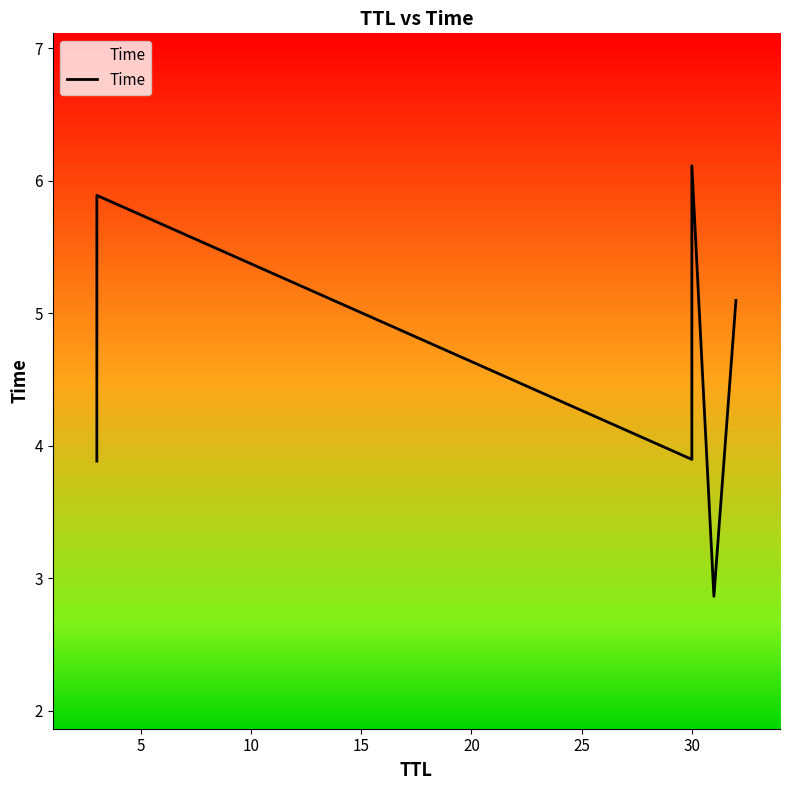

What is the value of the 4th point from the left?

6.1